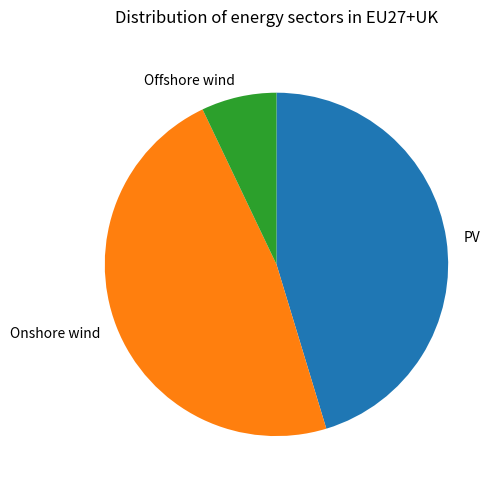

How many slices are in this pie chart?

3